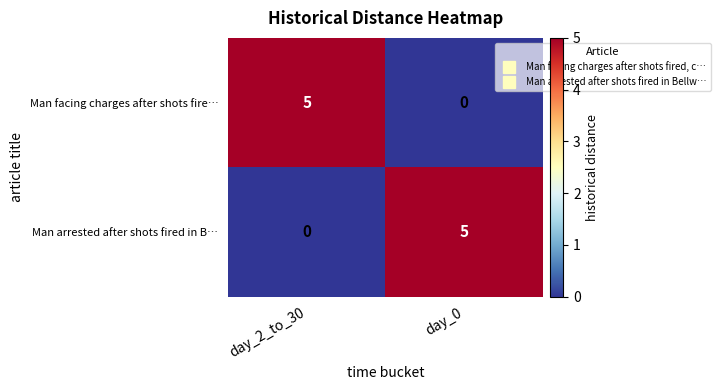

What is the difference between the Man facing charges after shots fire… values at day_0 and day_2_to_30?

5